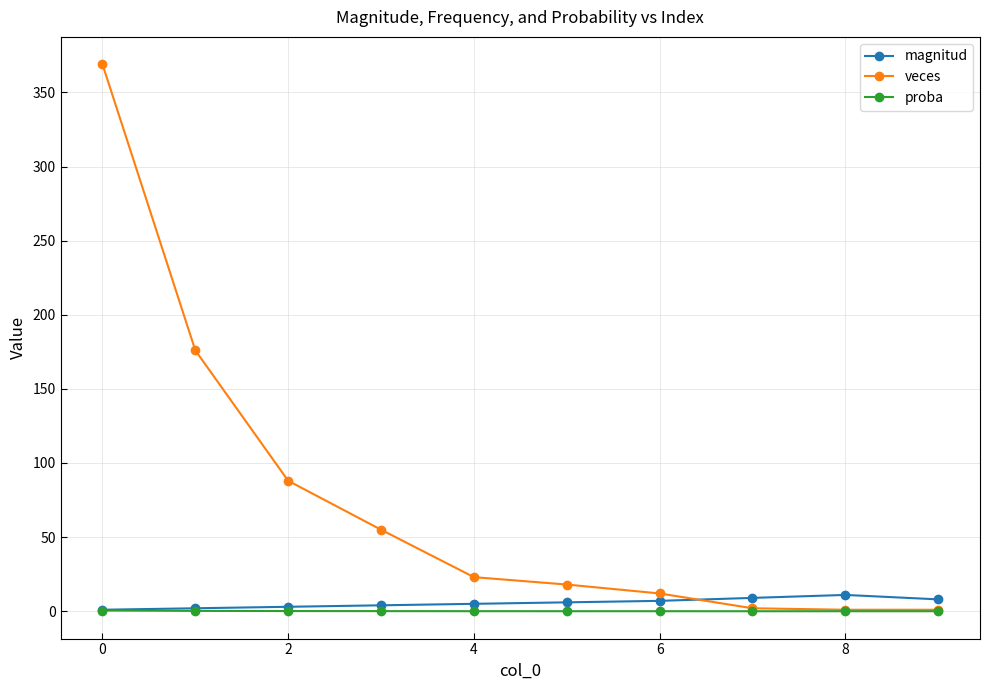

What is the difference between the second highest and second lowest values in the veces series?

175.0